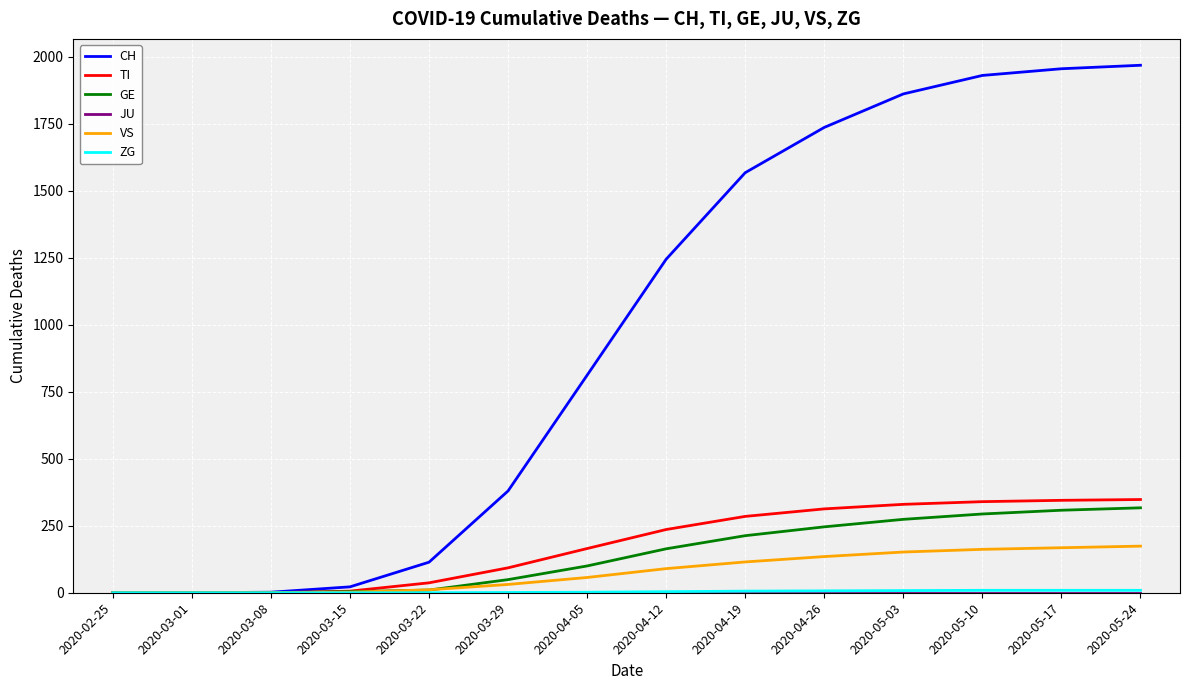

What is the difference between the highest and lowest values at 2020-04-05?

812